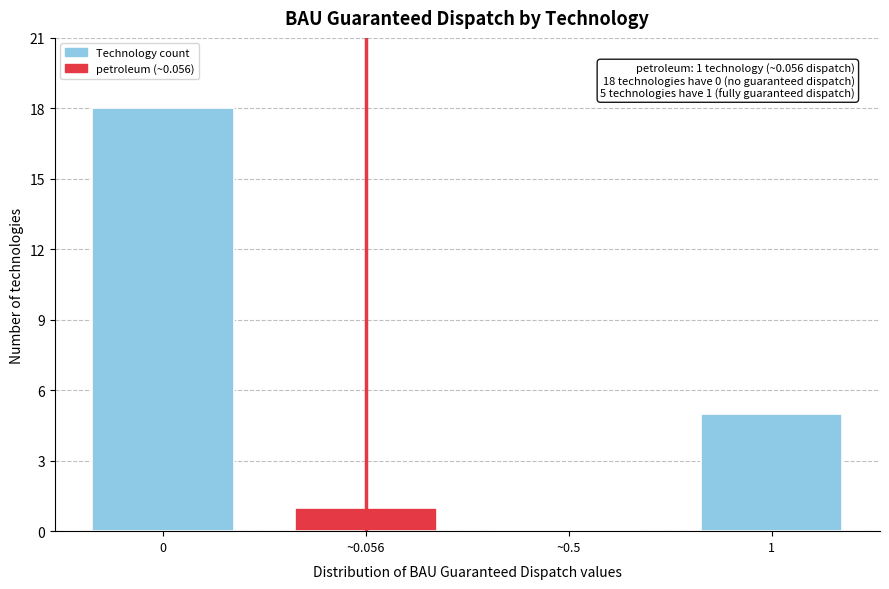

Reading left to right, list all the values displayed in this chart.

0=18	~0.056=1	~0.5=0	1=5